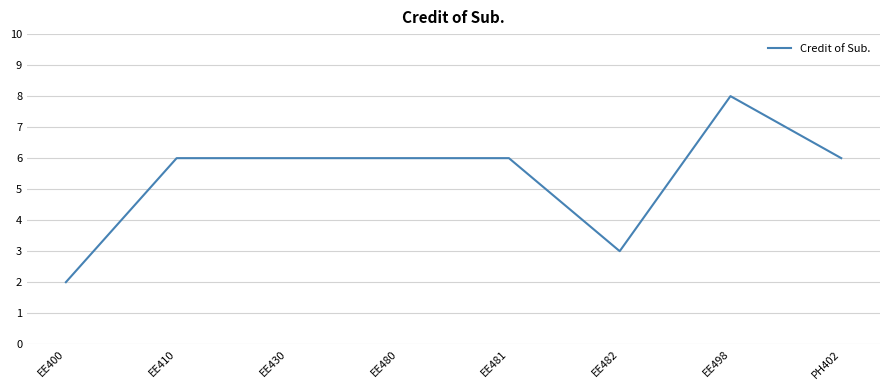

Reading right to left, list all the values displayed in this chart.

PH402=6	EE498=8	EE482=3	EE481=6	EE480=6	EE430=6	EE410=6	EE400=2